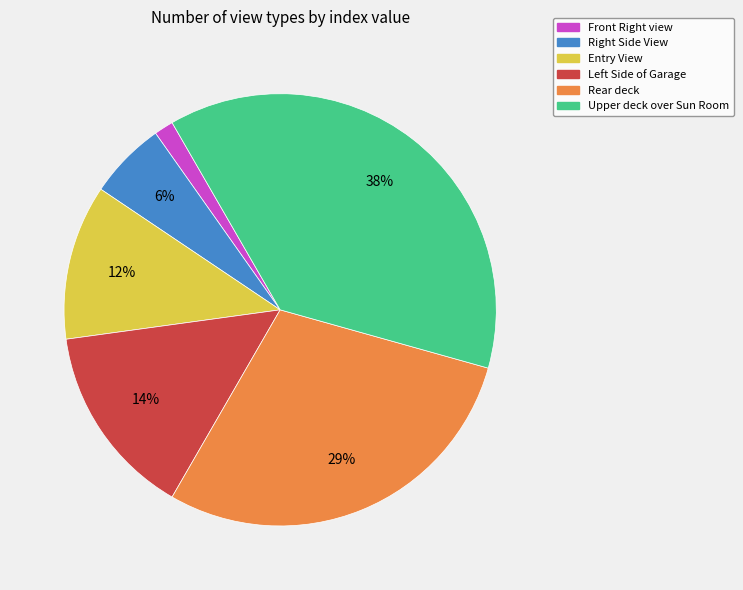

Does Entry View represent more than half of the total?

No